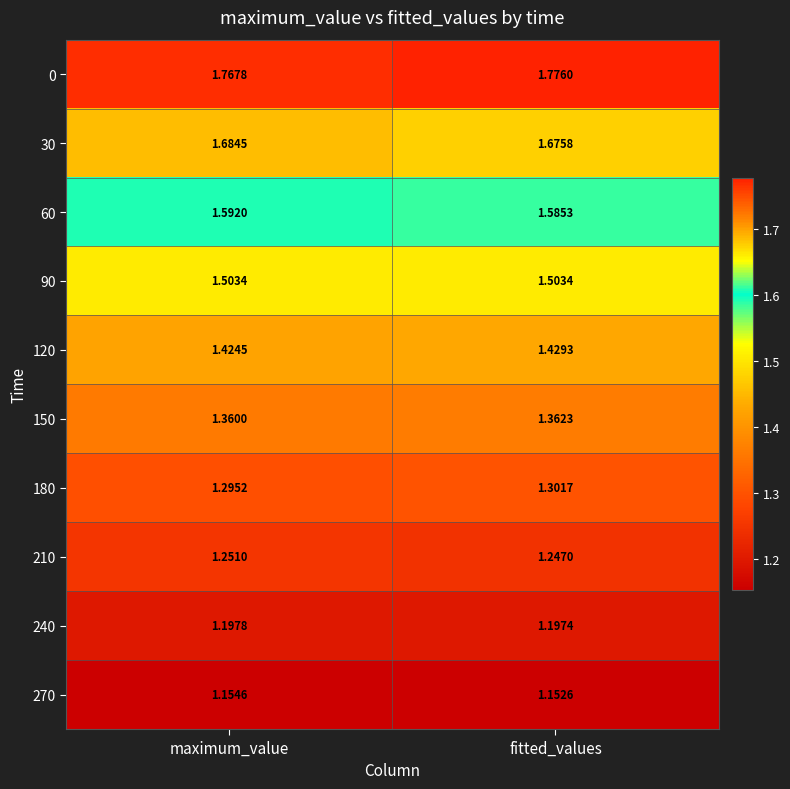

Where is 180 nearest to the value 1?

maximum_value